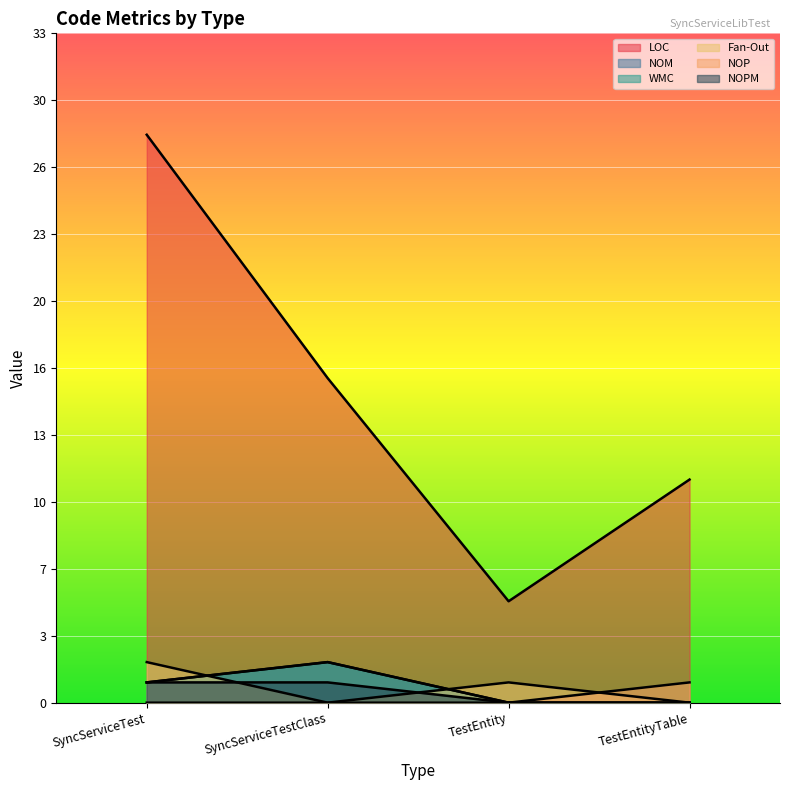

Reading left to right, list all the values displayed in this chart.

LOC: 28	16	5	11
NOM: 1	2	0	0
WMC: 1	2	0	0
Fan-Out: 2	0	1	0
NOP: 0	0	0	1
NOPM: 1	1	0	0